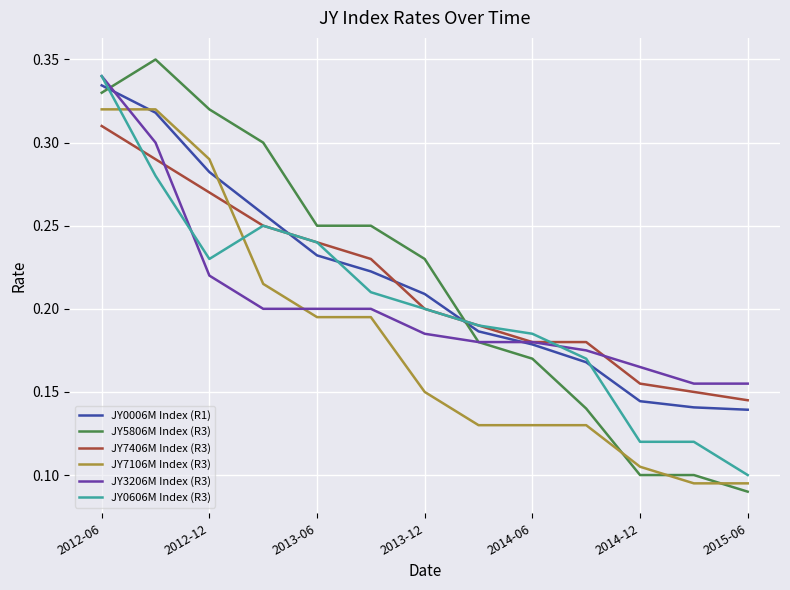

Which series ends up on top after the final intersection of JY3206M Index (R3) and JY7106M Index (R3)?

JY3206M Index (R3)